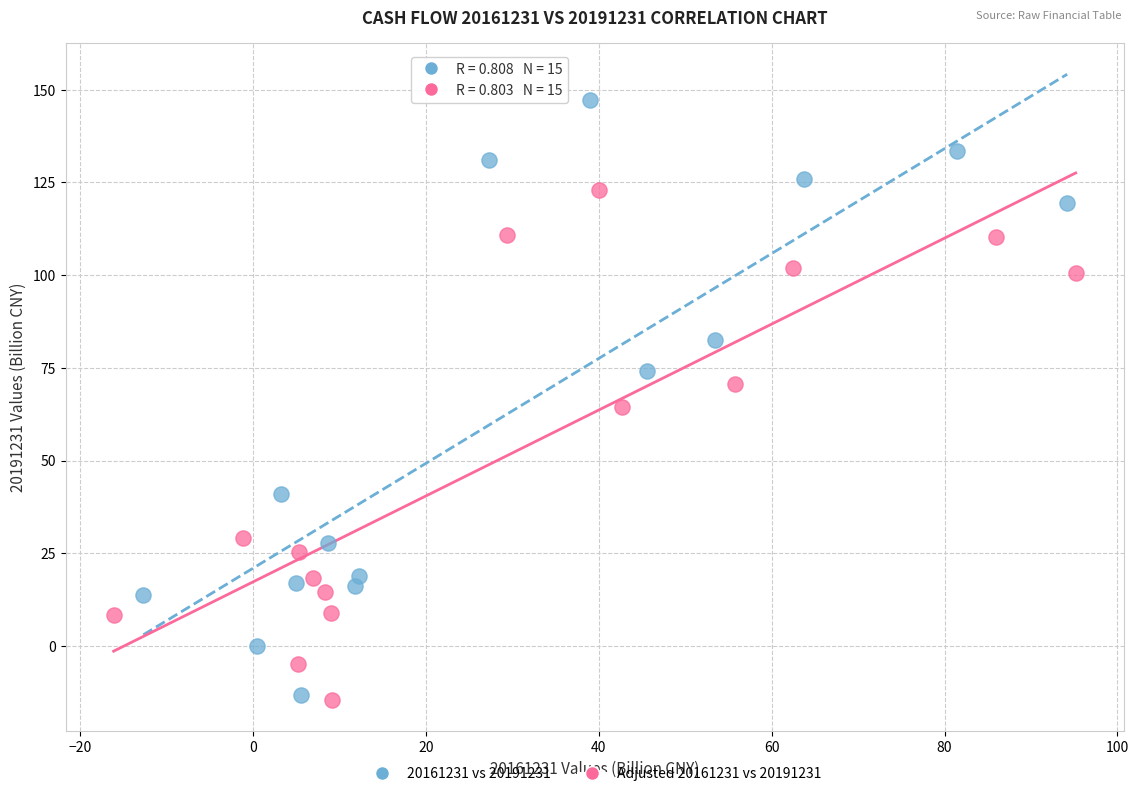

Which series has the largest Y range (max minus min)?

20161231 vs 20191231